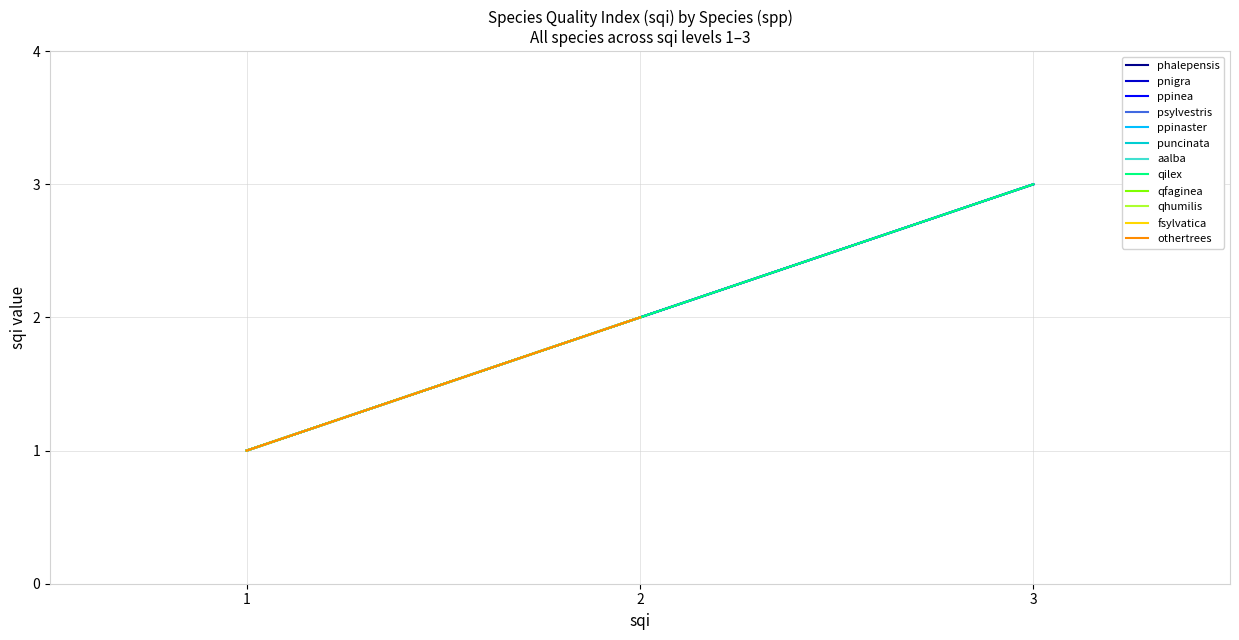

Is the value of psylvestris at 2 greater than the value of qilex at 2?

No